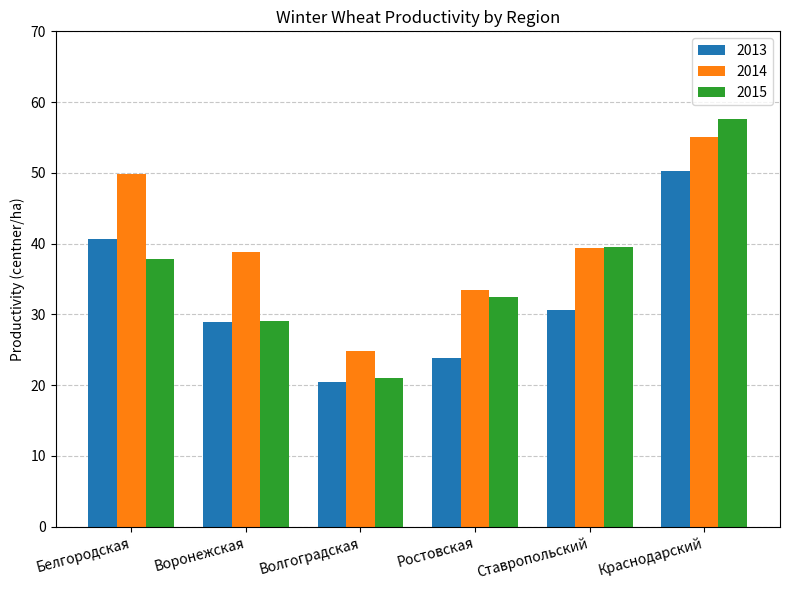

What position from the left is Ростовская?

4